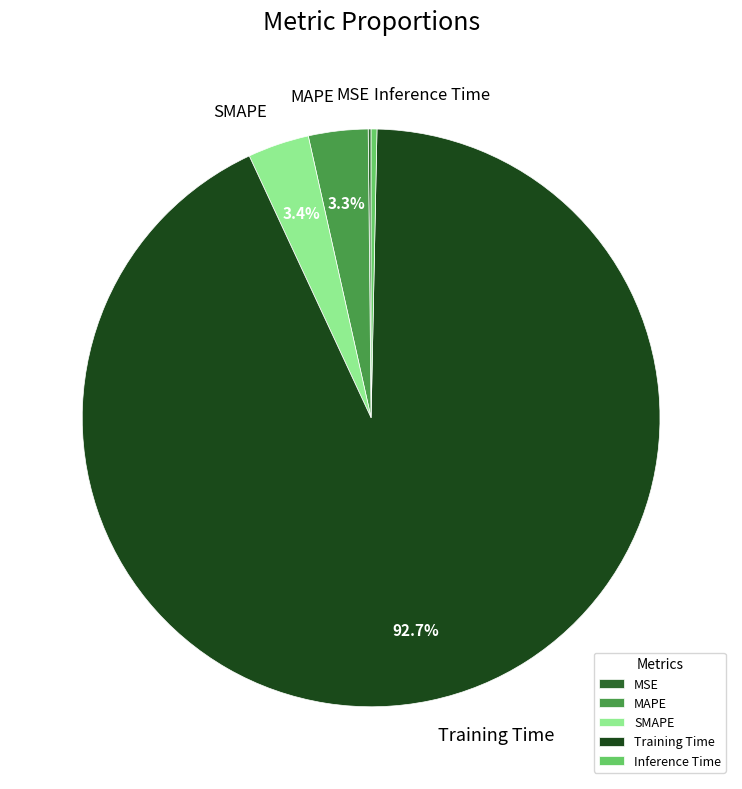

Which category has the biggest portion of the pie?

Training Time